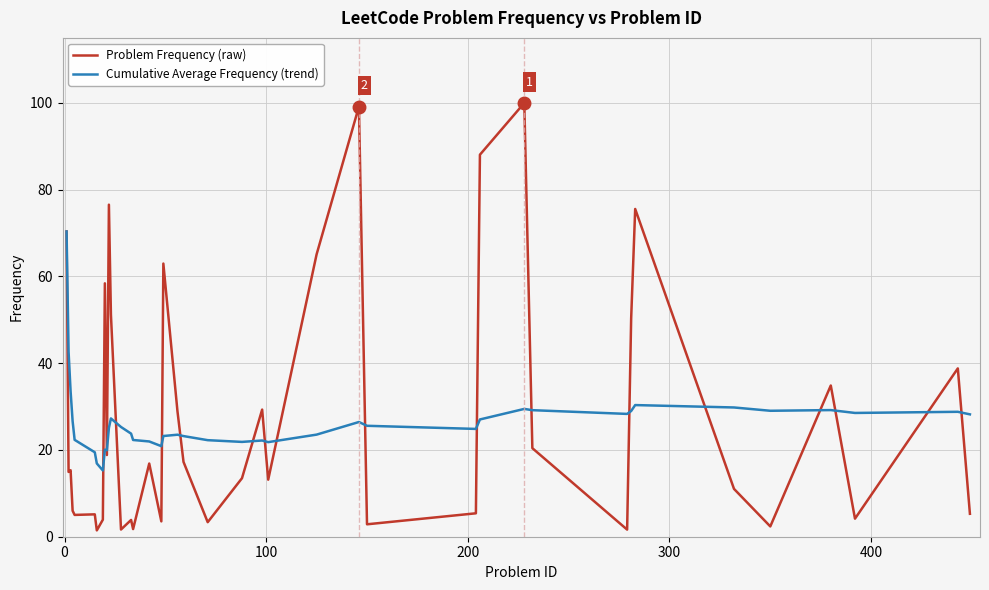

True or false: Cumulative Average Frequency (trend) has more than 1 interior local peaks.

True